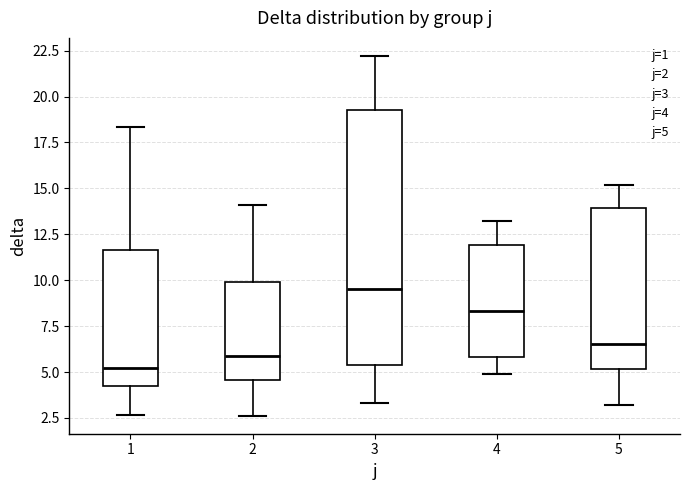

Which box has the highest median line?

3